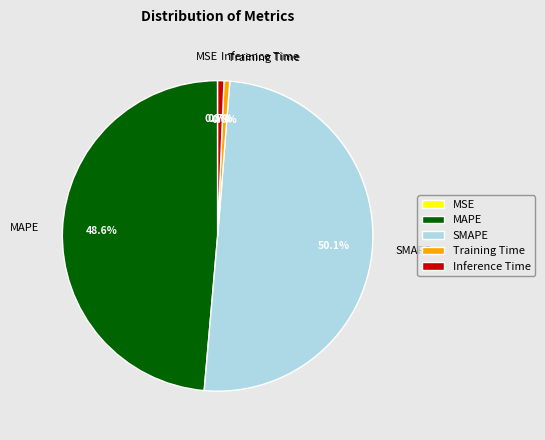

Which has a higher value, Inference Time or MAPE?

MAPE